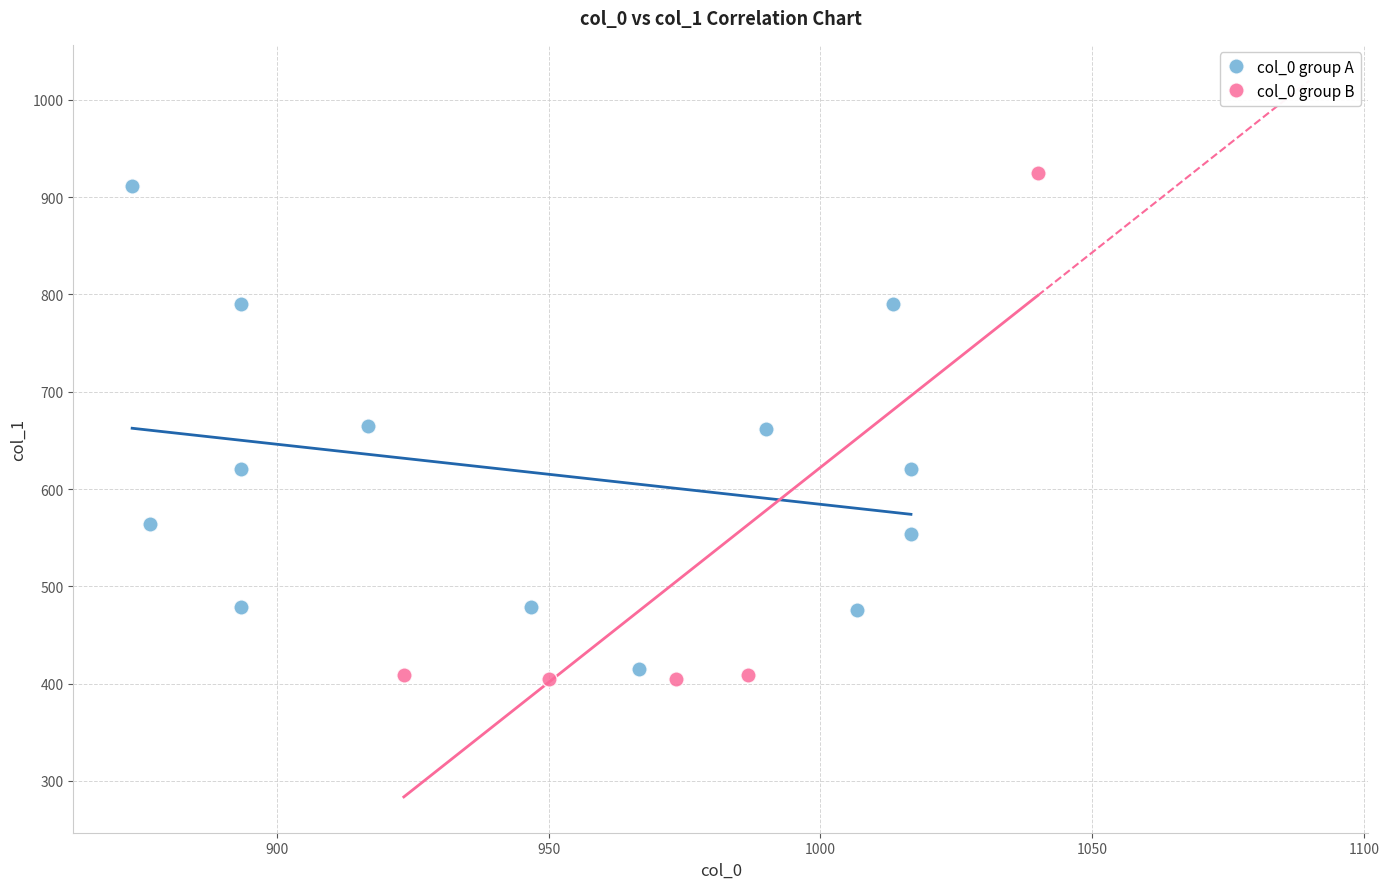

Which series reaches the maximum Y coordinate?

col_0 group B